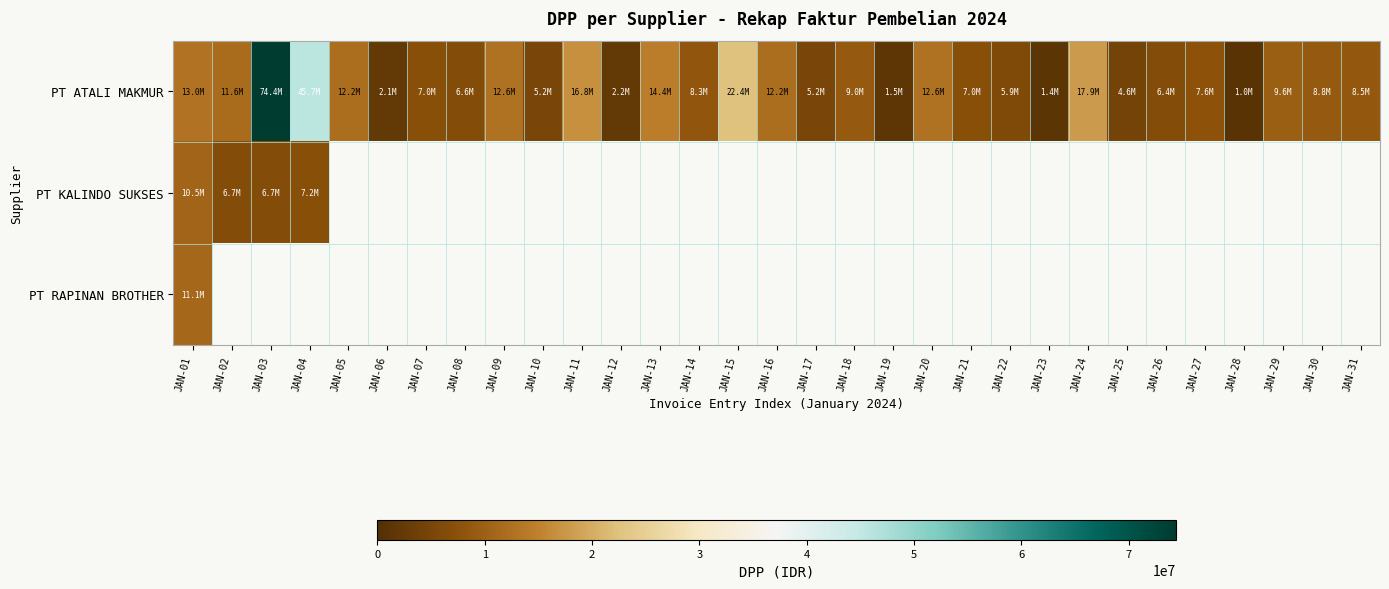

How many data points does each series have?

31